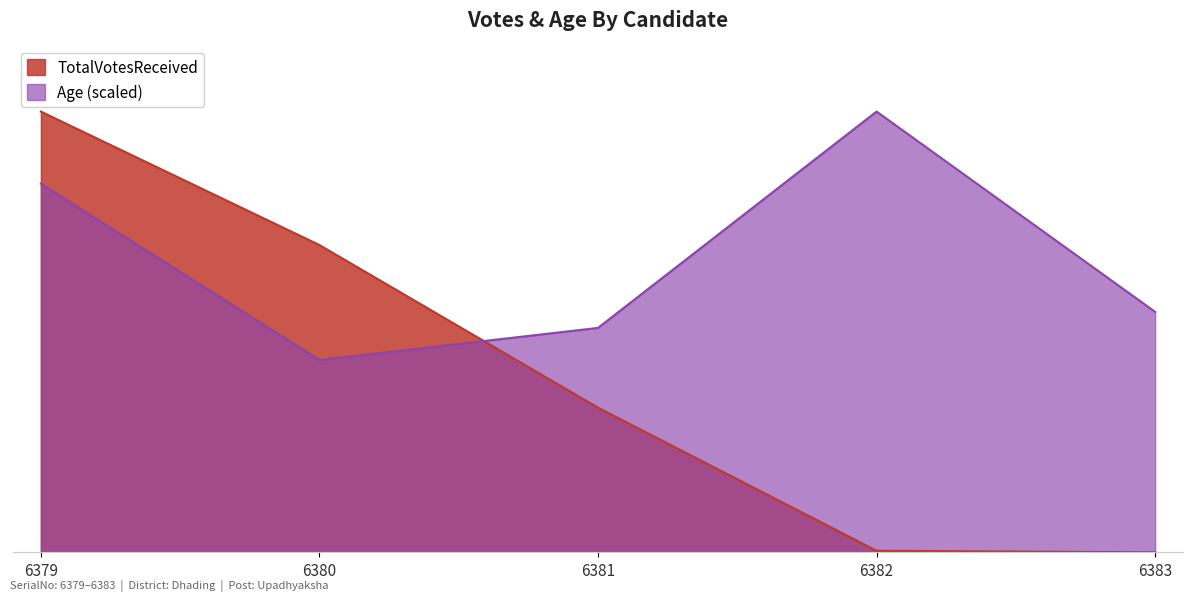

True or false: TotalVotesReceived has a value of 5544.0 at 6379.

True